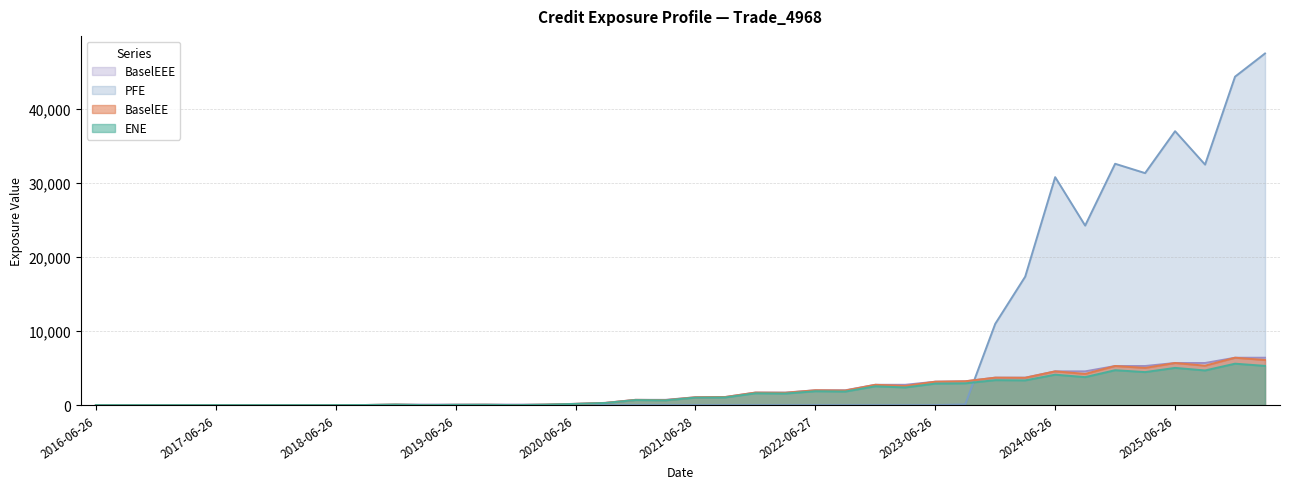

How many lines are shown in the chart?

4